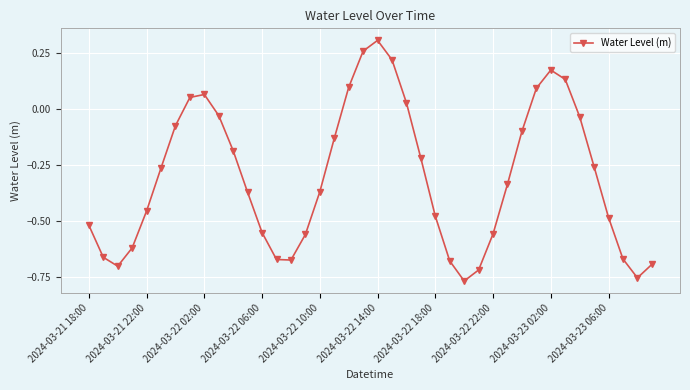

What is the difference between the maximum and minimum values?

1.1